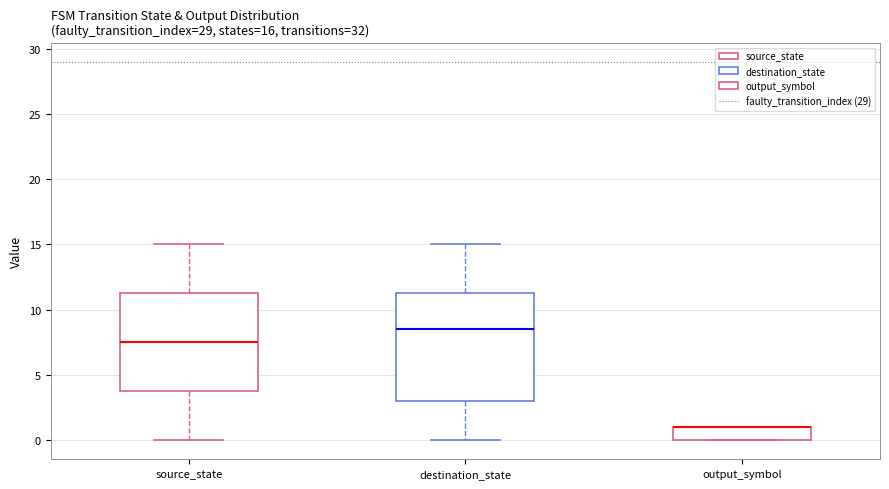

Comparing the boxes themselves (not the whiskers), which one is the tallest?

destination_state